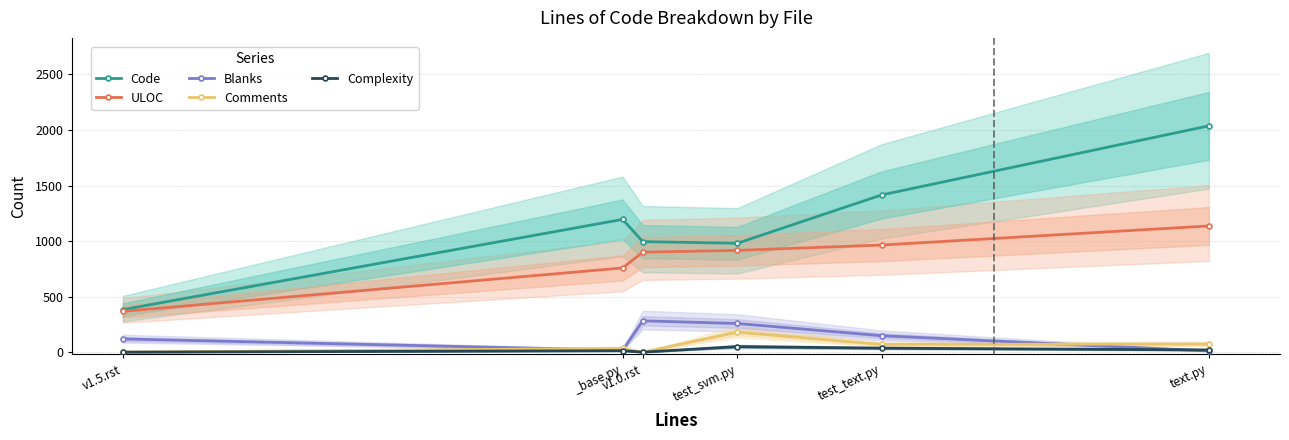

What is the difference between the second highest and second lowest values in the Complexity series?

36